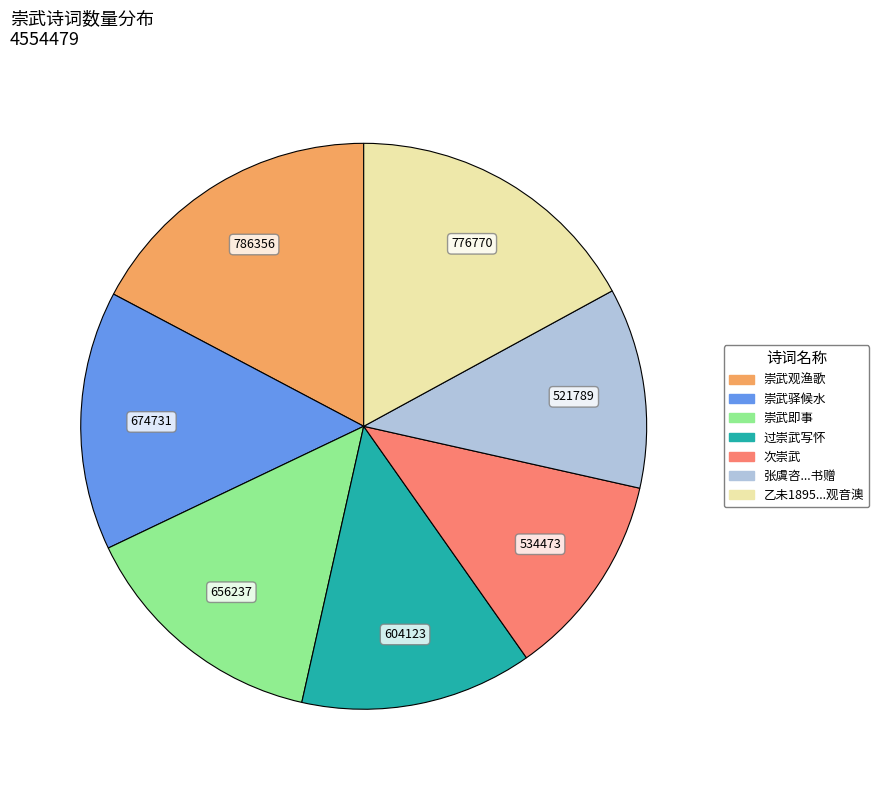

Does any single category account for the majority?

No